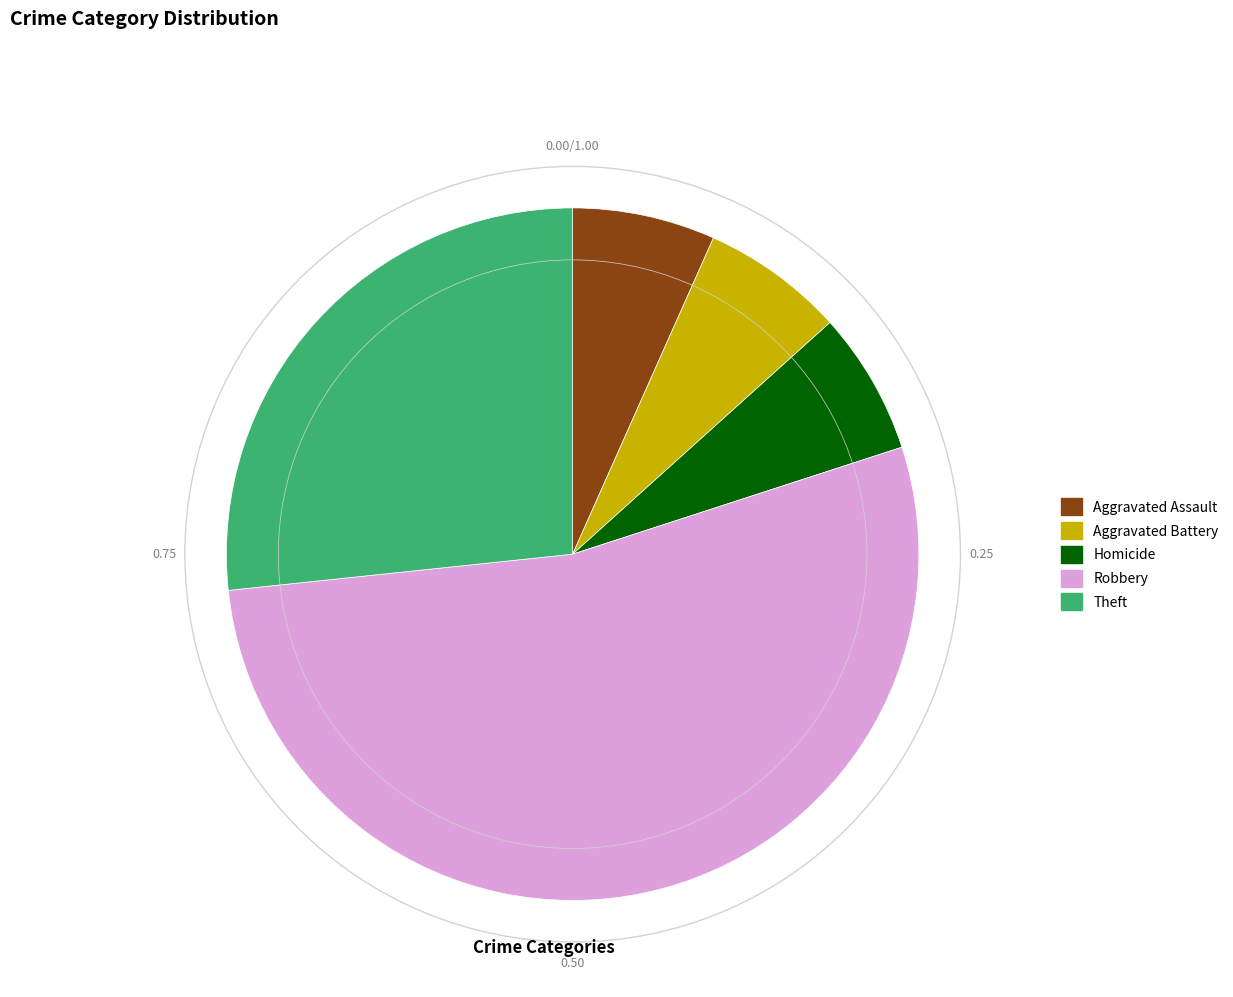

Is there a majority slice in this chart?

Yes